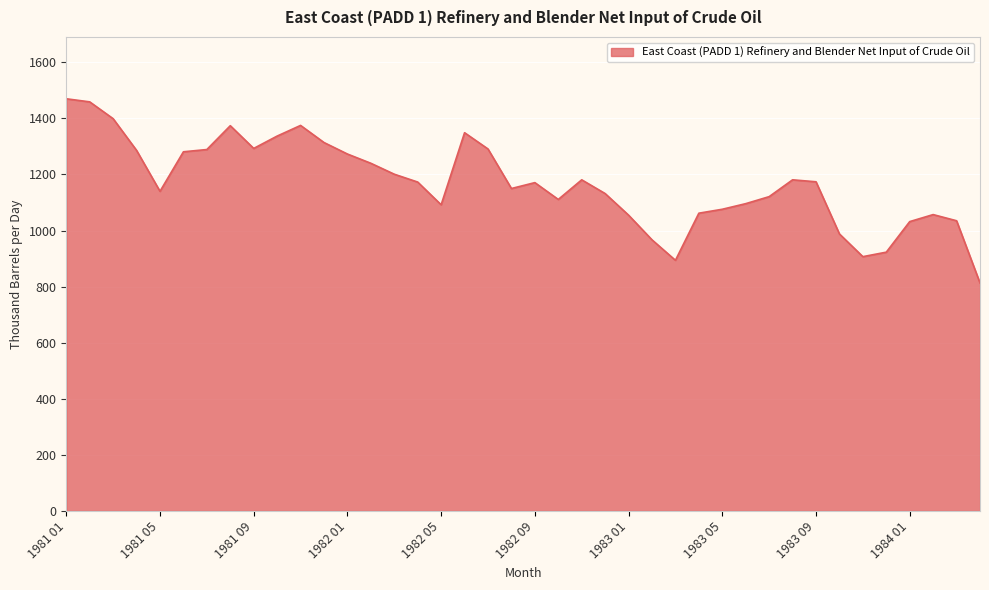

What is the minimum value shown in the chart?

813